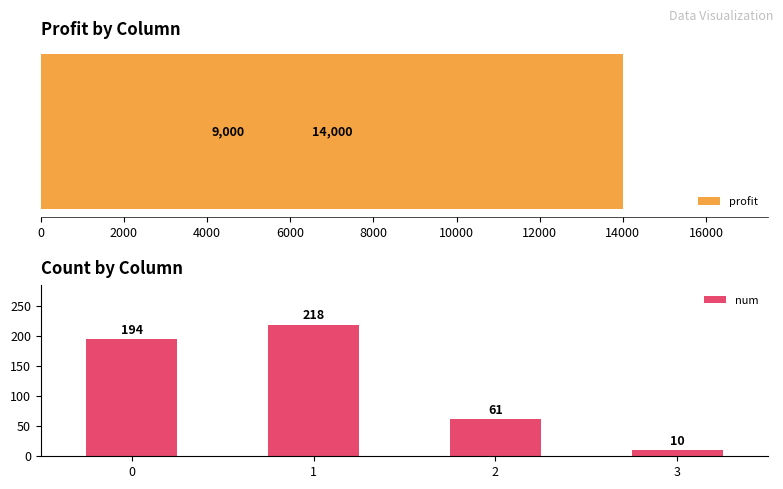

What is the greatest value displayed?

14000